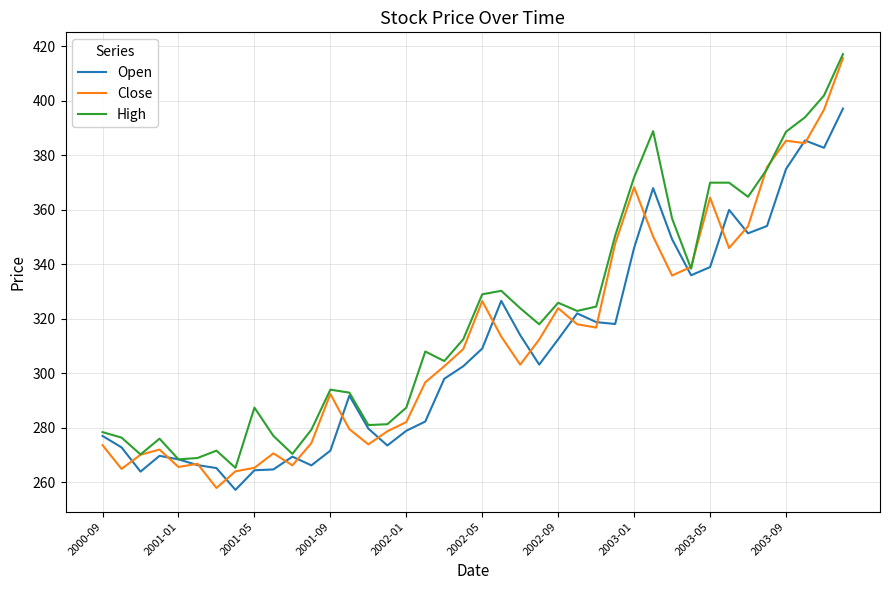

Which series has the largest total across all categories?

High